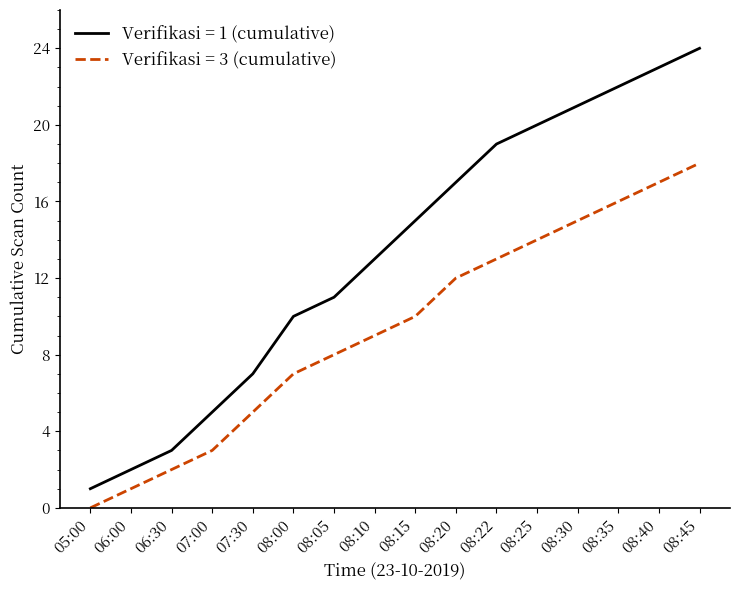

Rank the series by their maximum value, from highest to lowest.

Verifikasi = 1 (cumulative), Verifikasi = 3 (cumulative)